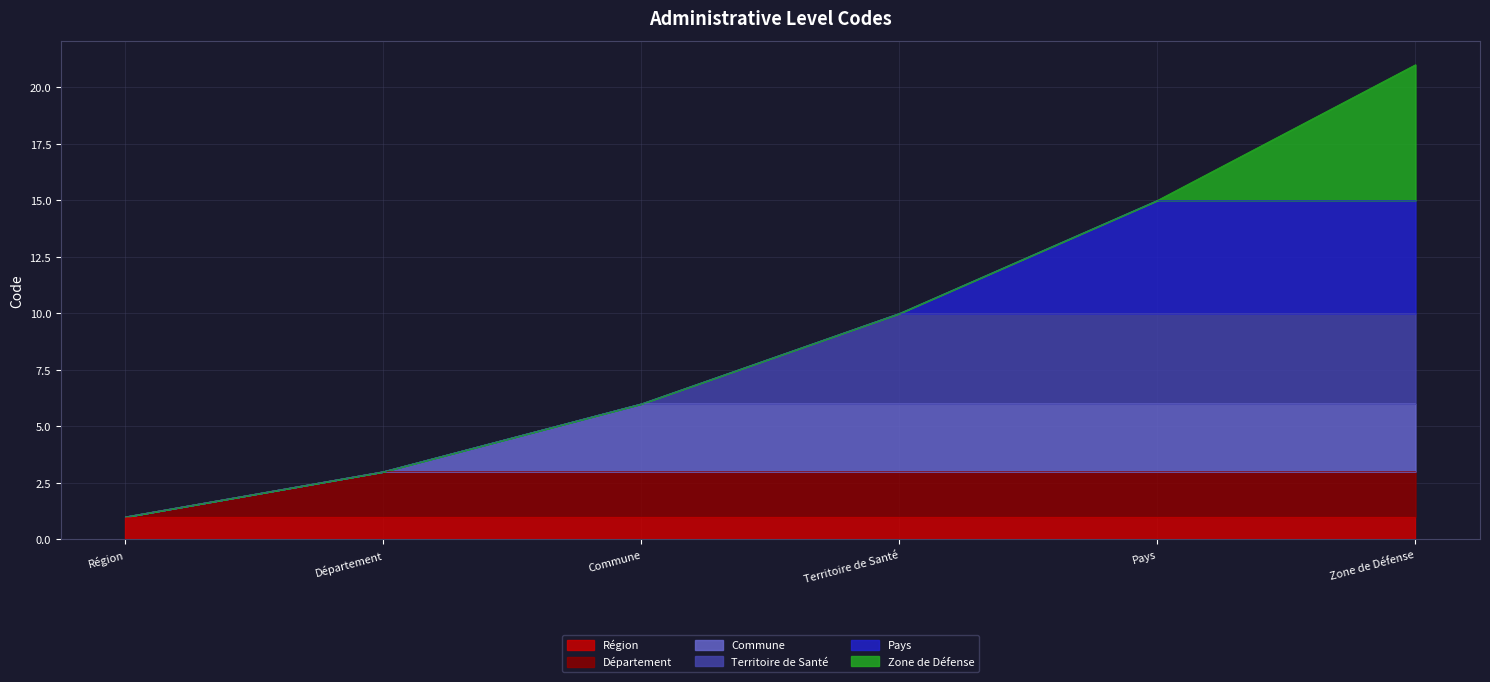

At which category is the sum across all series the highest?

Zone de Défense